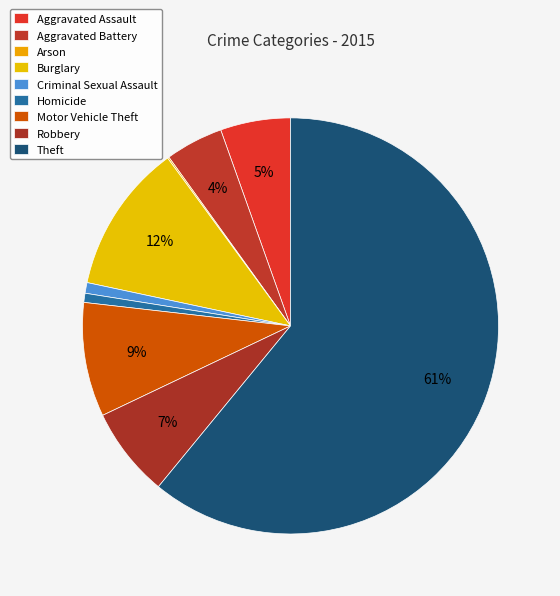

Which category has the smallest portion of the pie?

Arson